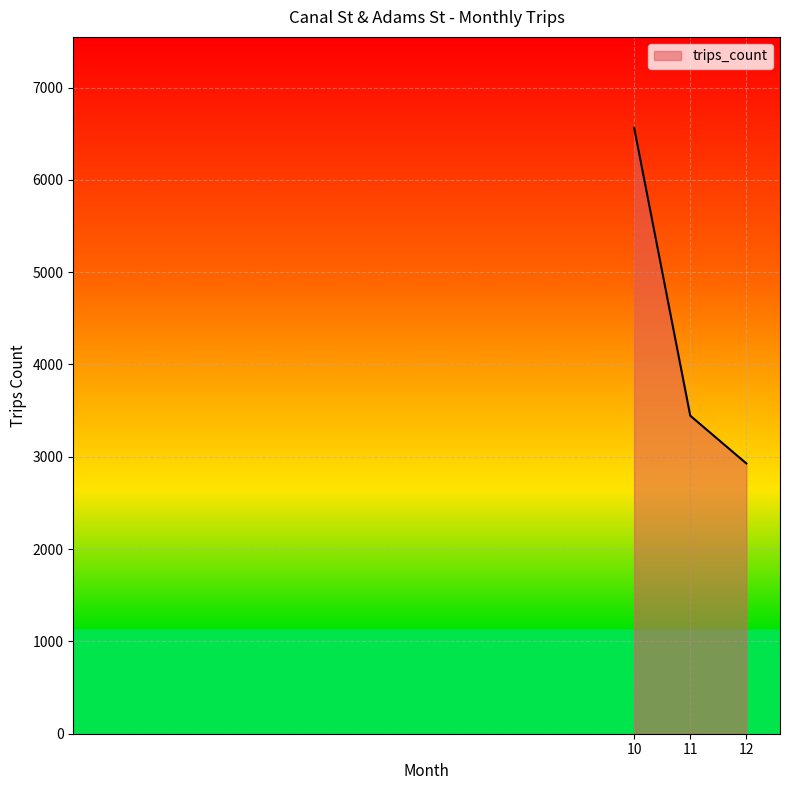

Rank the categories by value from highest to lowest.

10, 11, 12